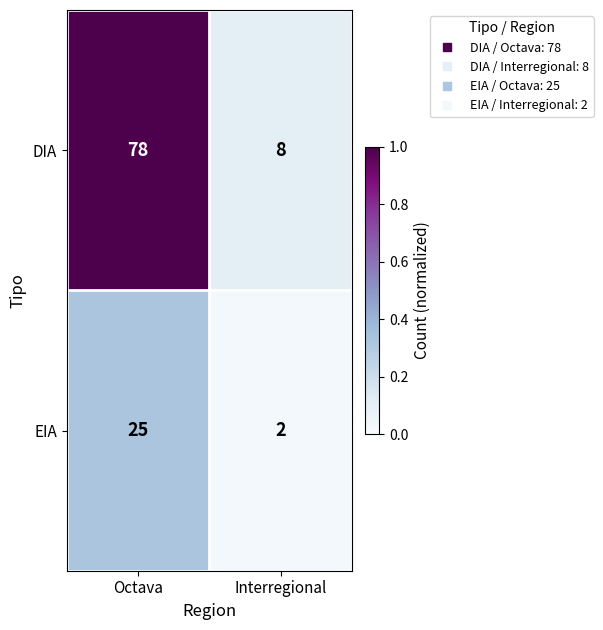

What is the sum of all DIA values?

86